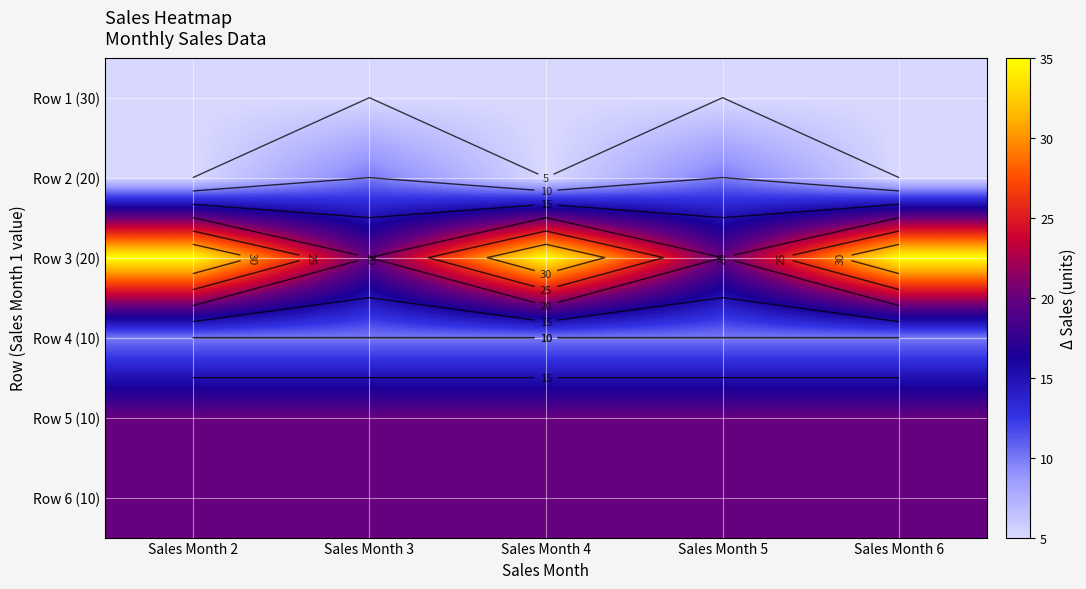

What is the minimum value for Row 2 (20)?

5